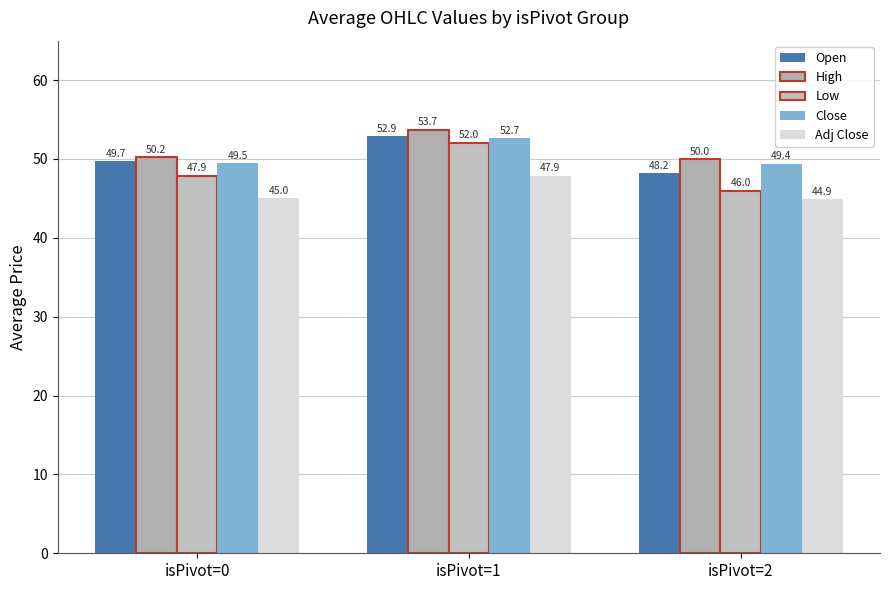

True or false: Open has a value of 52.9 at isPivot=1.

True